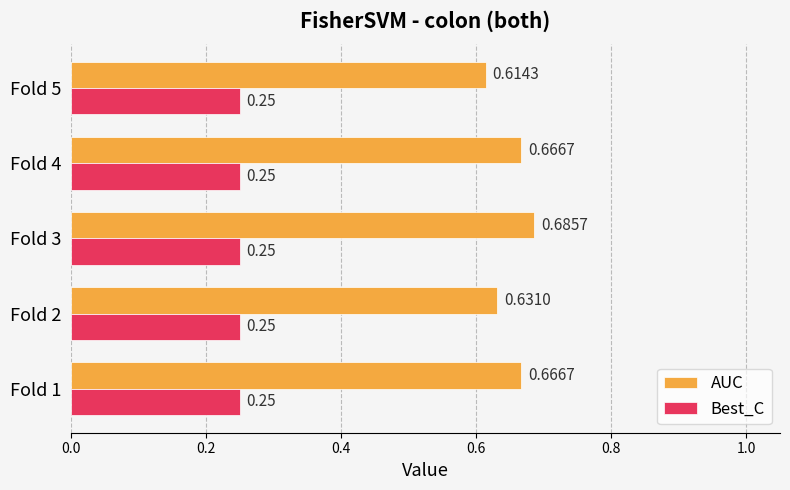

What is the sum of the Best_C values at Fold 4 and Fold 3?

0.5